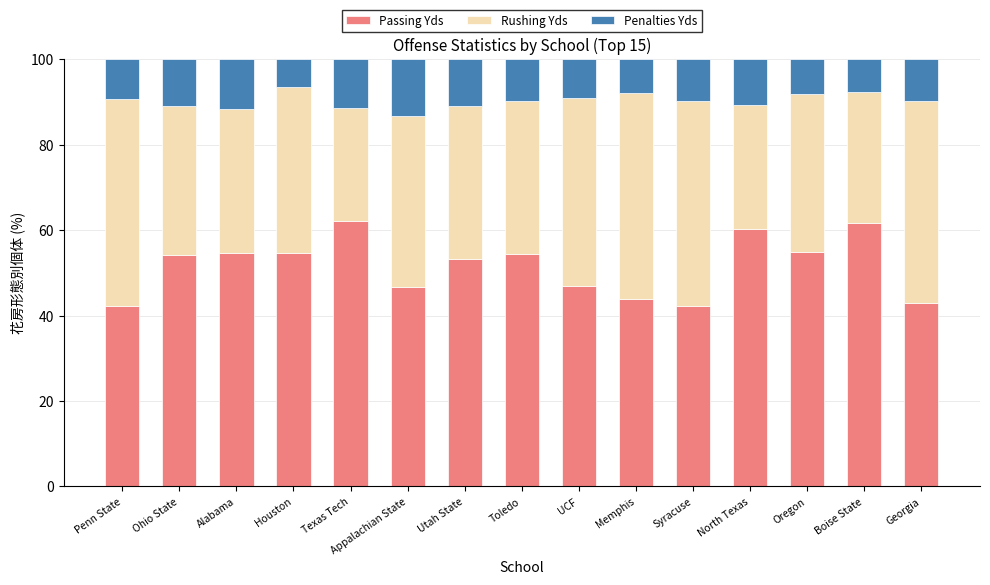

What is the total value across all series at North Texas?

100.0